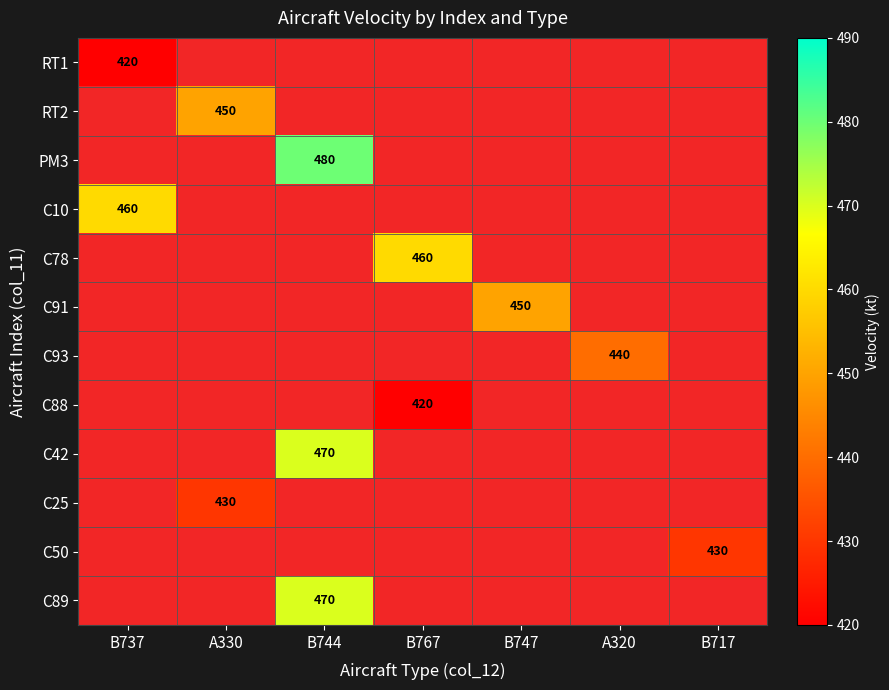

The value of RT2 at A330 is 450. True or false?

True